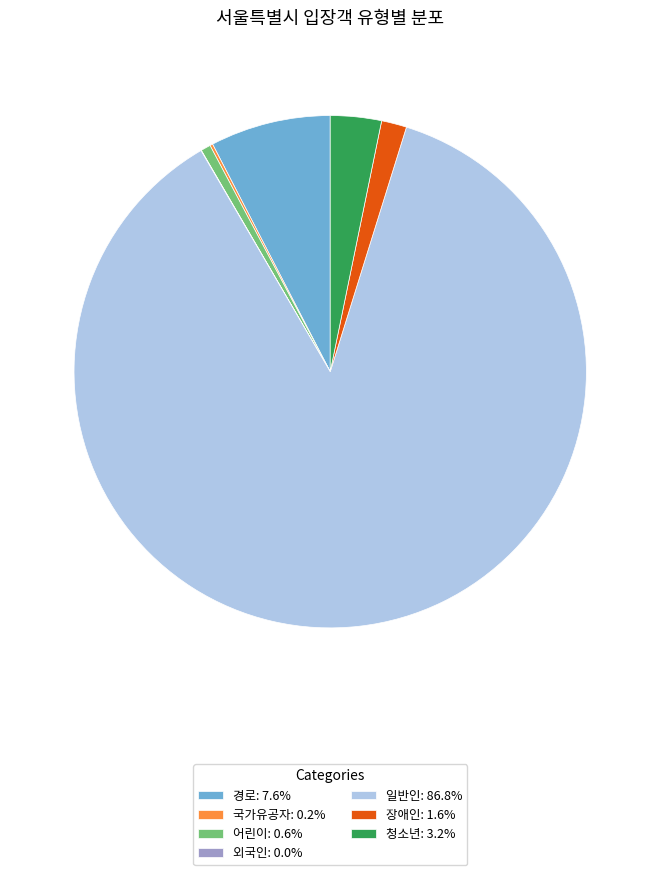

What is the largest slice in the pie chart?

일반인